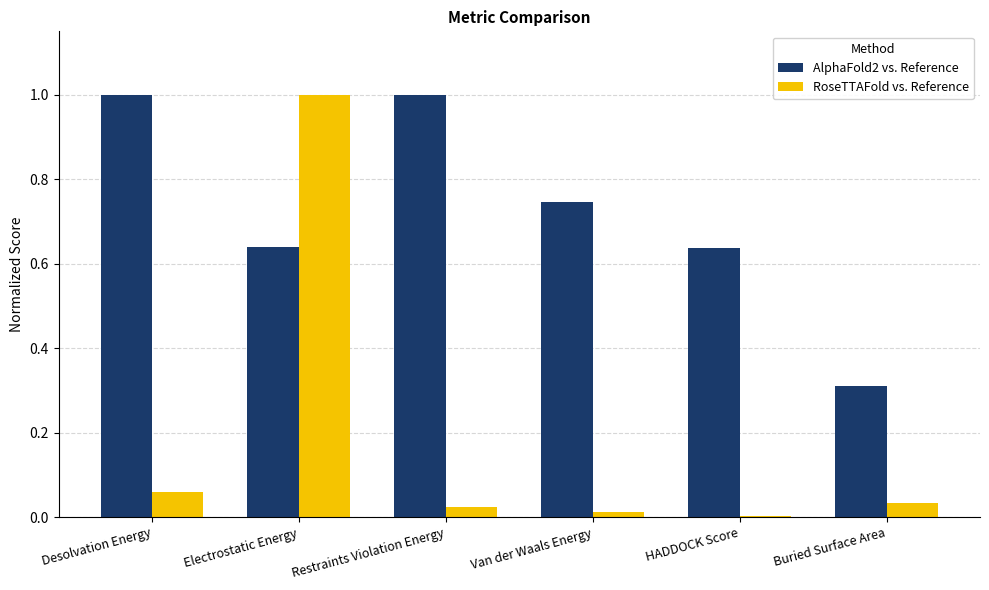

What is the highest value of the RoseTTAFold vs. Reference series?

1.0